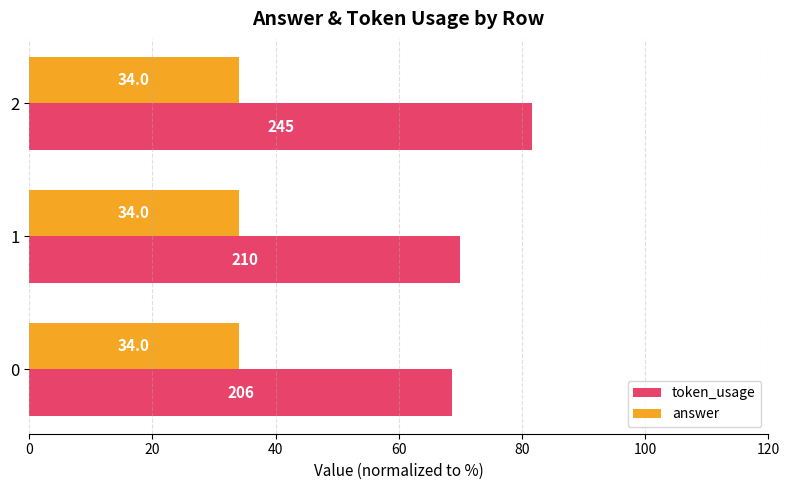

What is the total value across all series at 0?

102.7